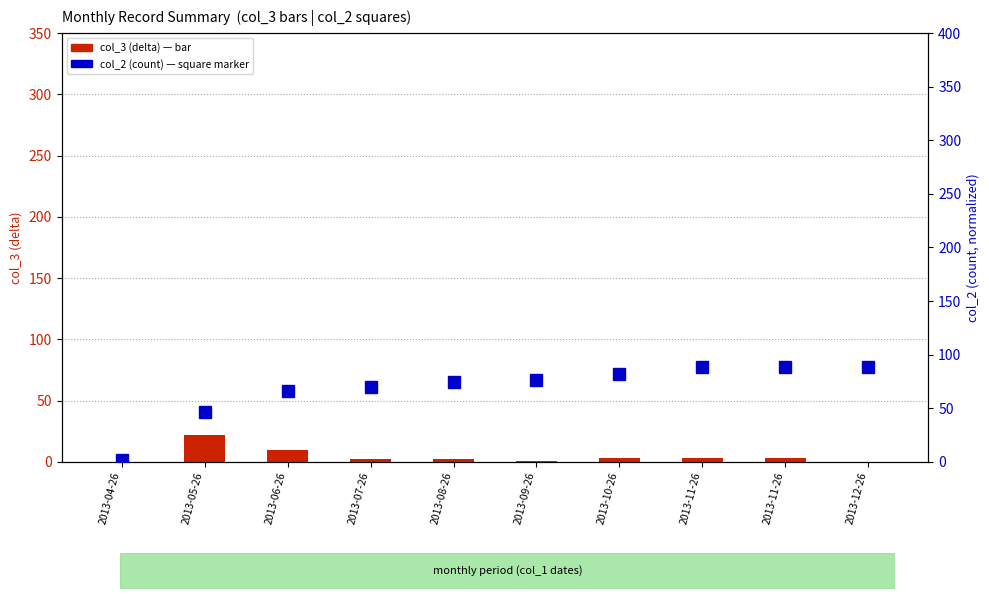

What is the value of the col_2 (count, normalized) bar at the 7th from the left?

82